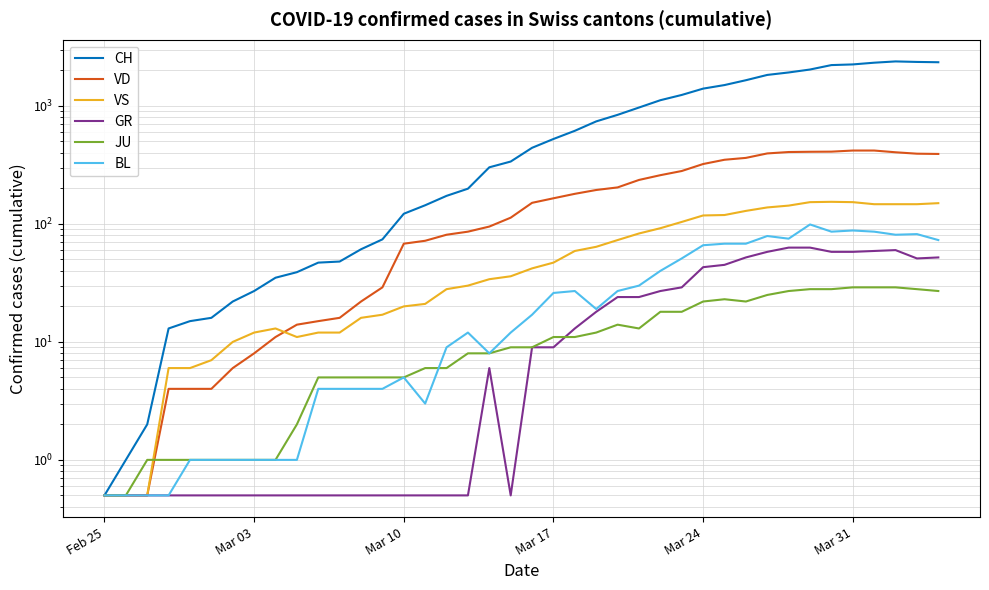

What is the value of the JU point at the 40th from the left?

27.0